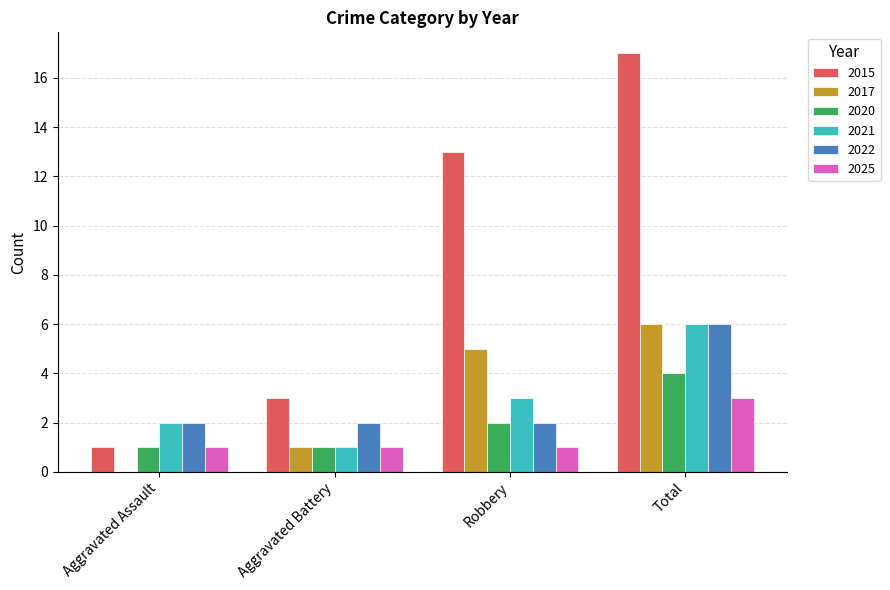

What is the sum of all 2021 values?

12